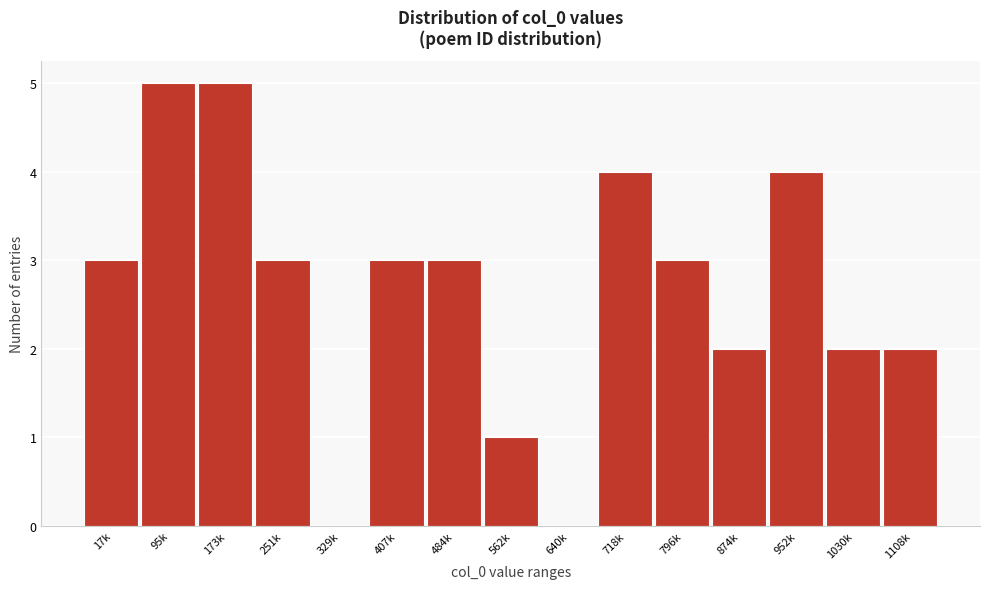

Reading left to right, list all the values displayed in this chart.

17k=3	95k=5	173k=5	251k=3	329k=0	407k=3	484k=3	562k=1	640k=0	718k=4	796k=3	874k=2	952k=4	1030k=2	1108k=2